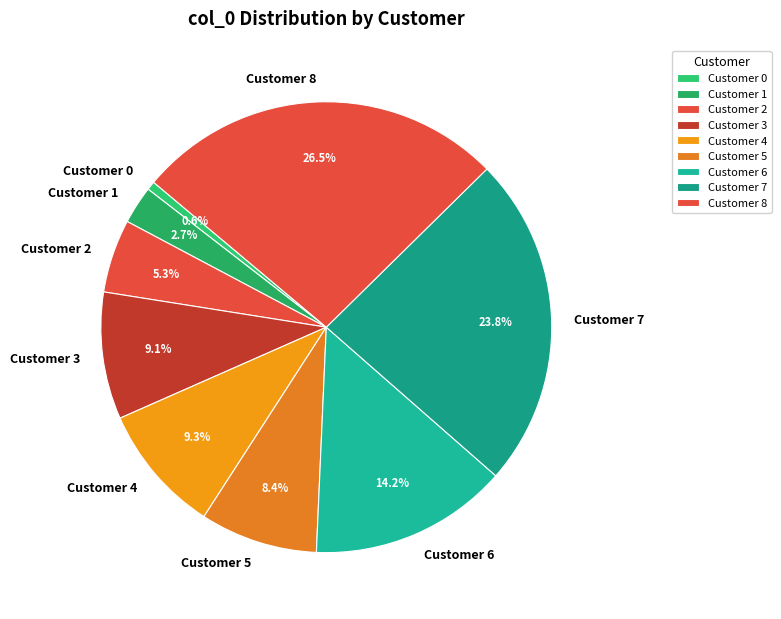

Does Customer 3 account for over 50% of the chart?

No